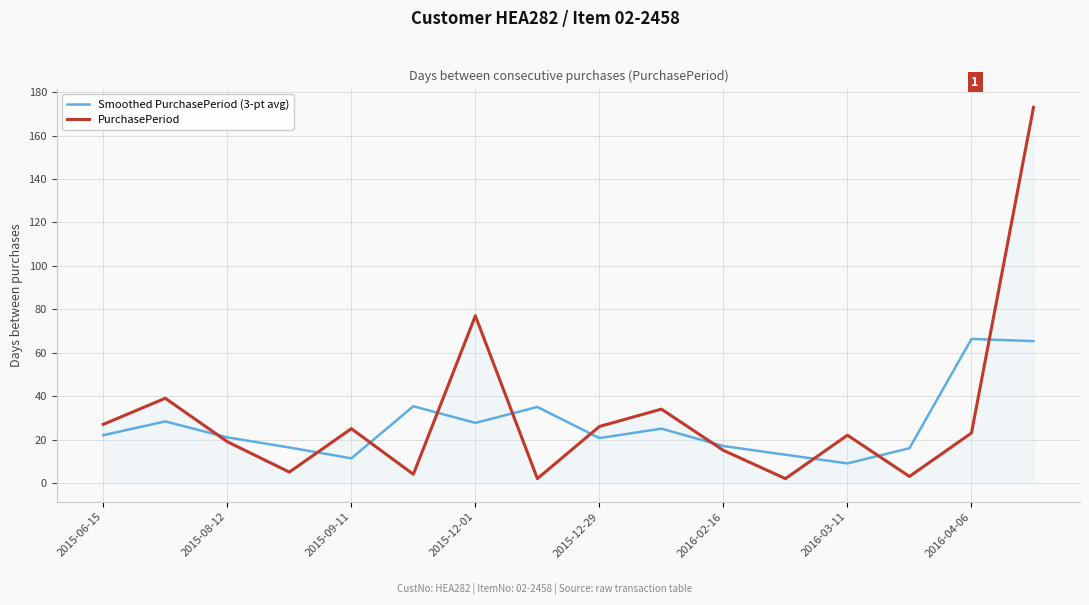

Which series has the widest spread of values?

PurchasePeriod